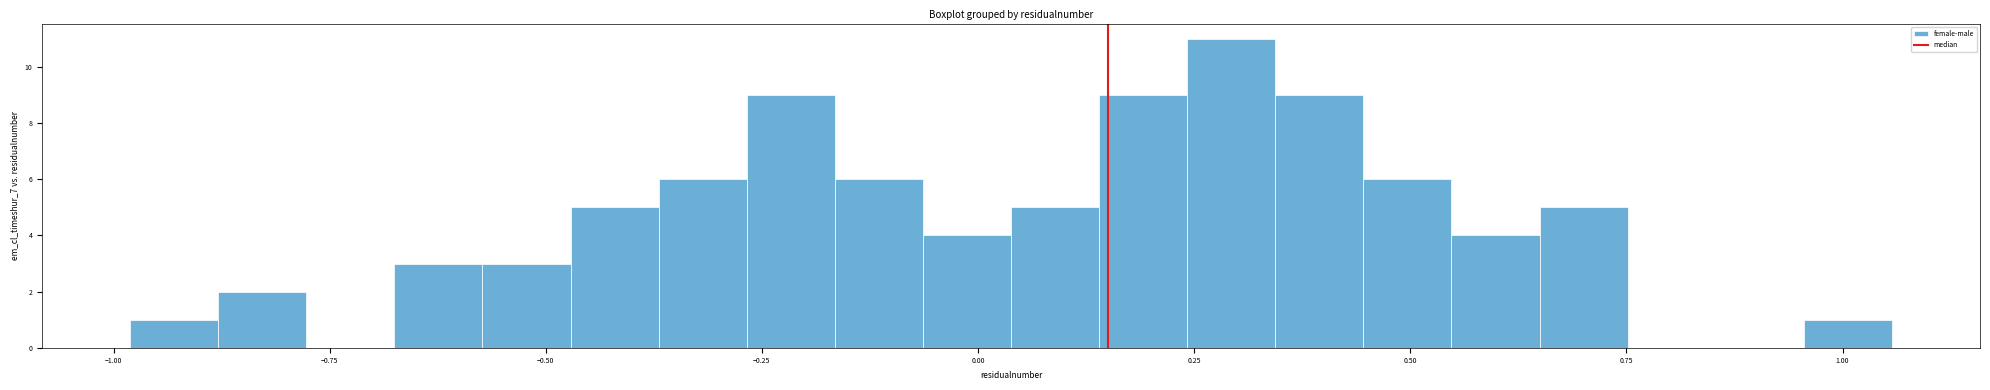

Around what value on the x-axis is the tallest bar? Give the approximate position of its centre, as read against the axis.

0.30